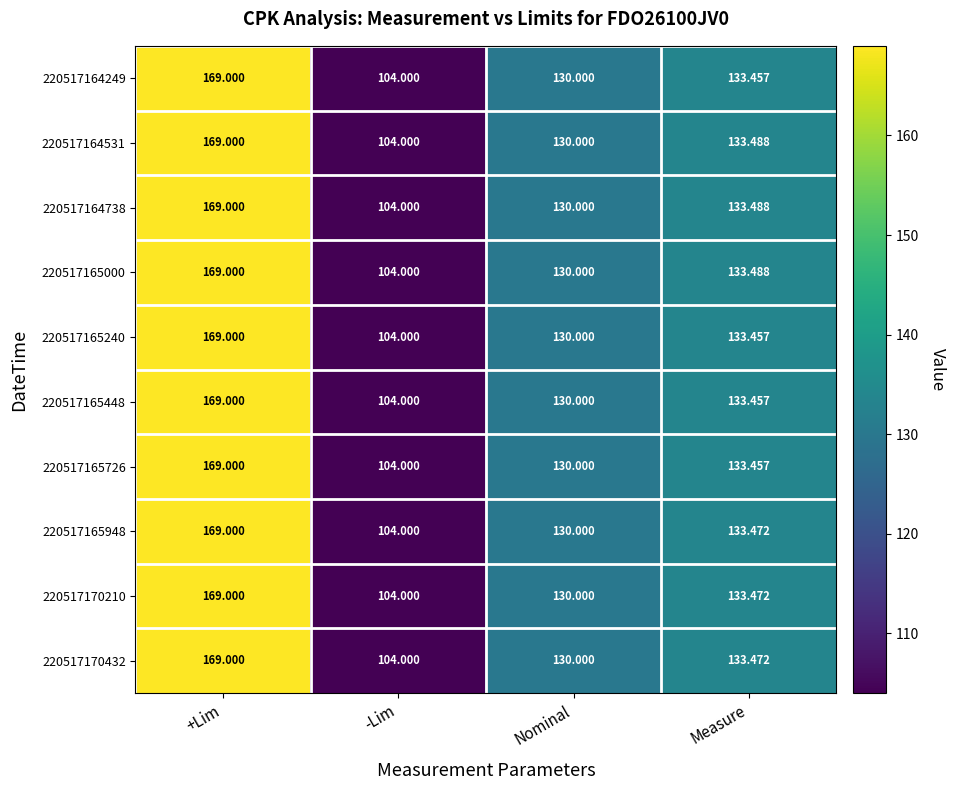

At which category is the sum across all series the highest?

+Lim